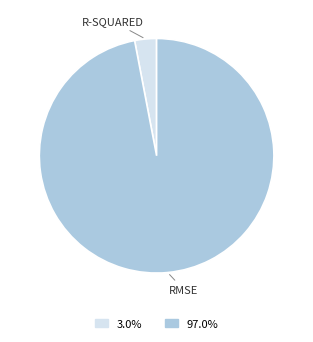

Does any single category account for the majority?

Yes